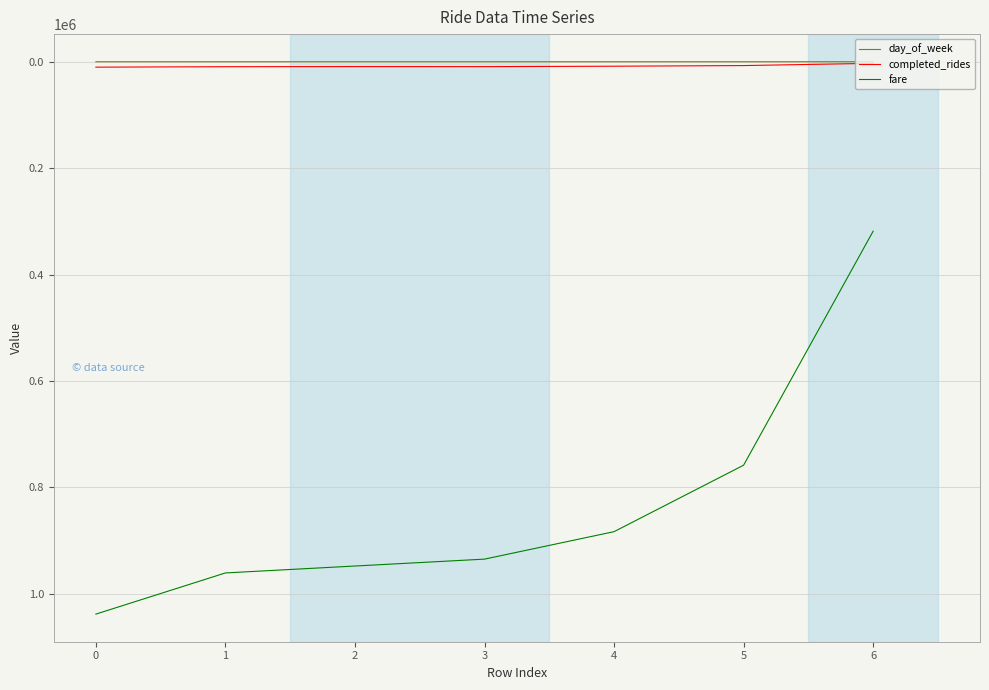

Which series has the largest total across all categories?

fare